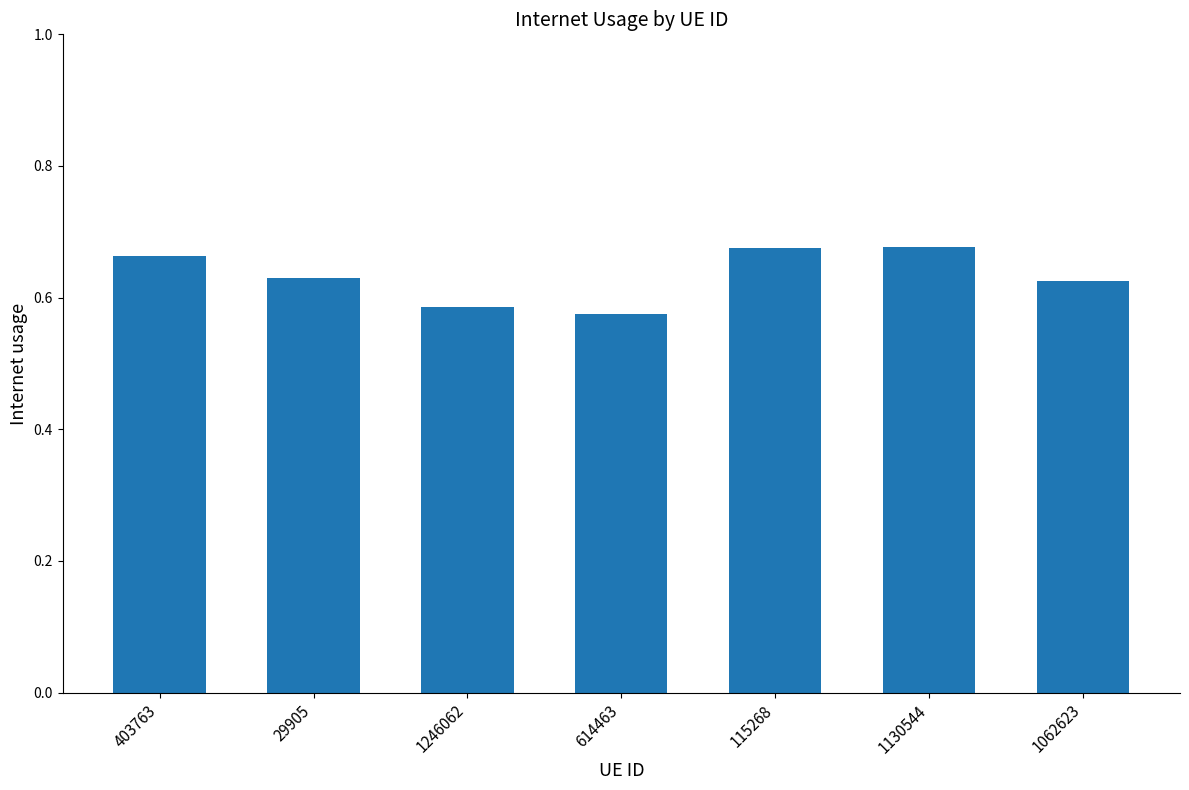

What is the sum of all values?

4.4